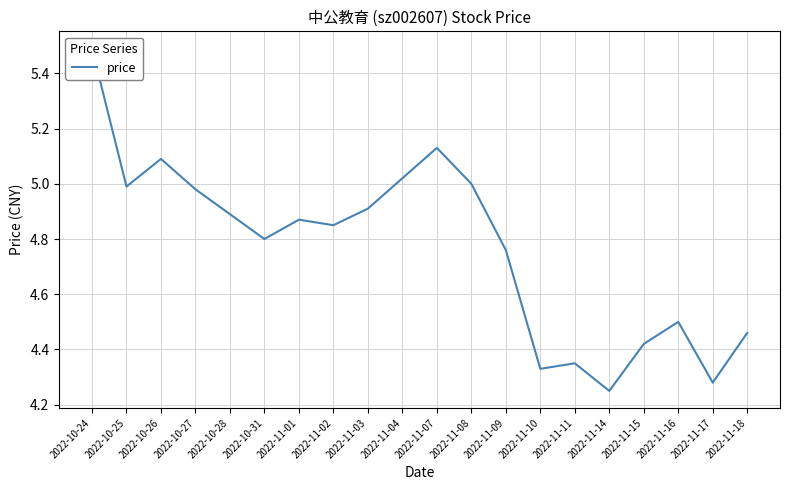

The chart shows a value of 4.4 at 2022-11-15. True or false?

True